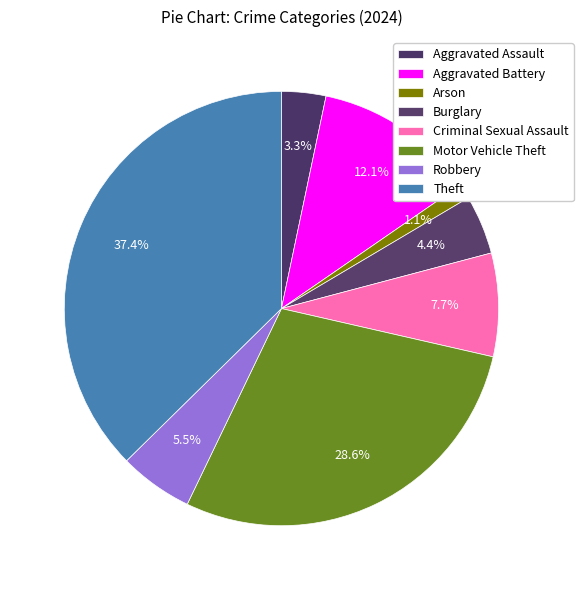

Does any single category account for the majority?

No